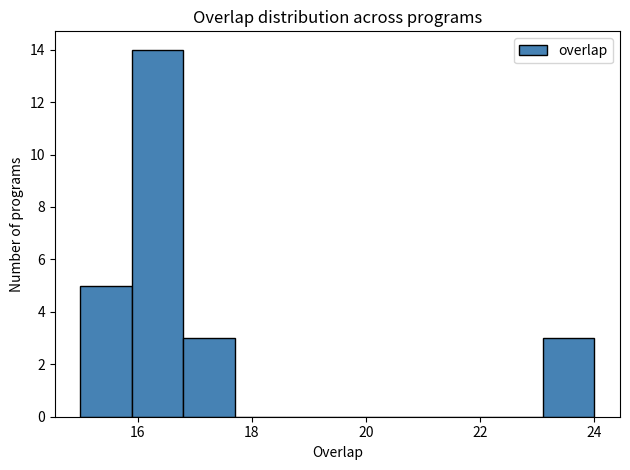

Which range on the x-axis has the tallest bar?

15.9 to 16.8